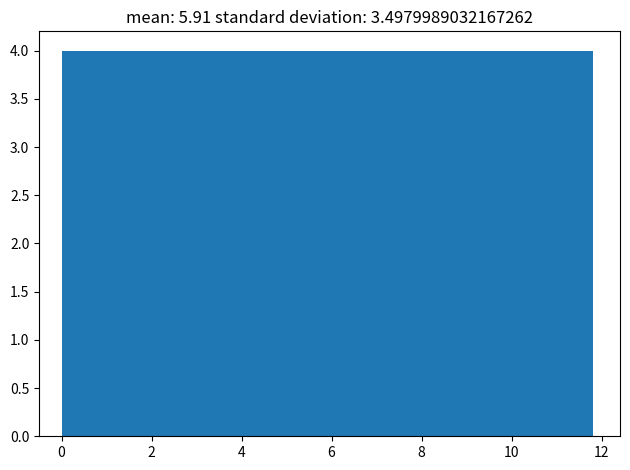

What is the height of the bar covering 4.8 to 6.0 on the x-axis? Neither the bar edges nor the heights are printed on the chart, so give them approximately, as read against the axes.

4